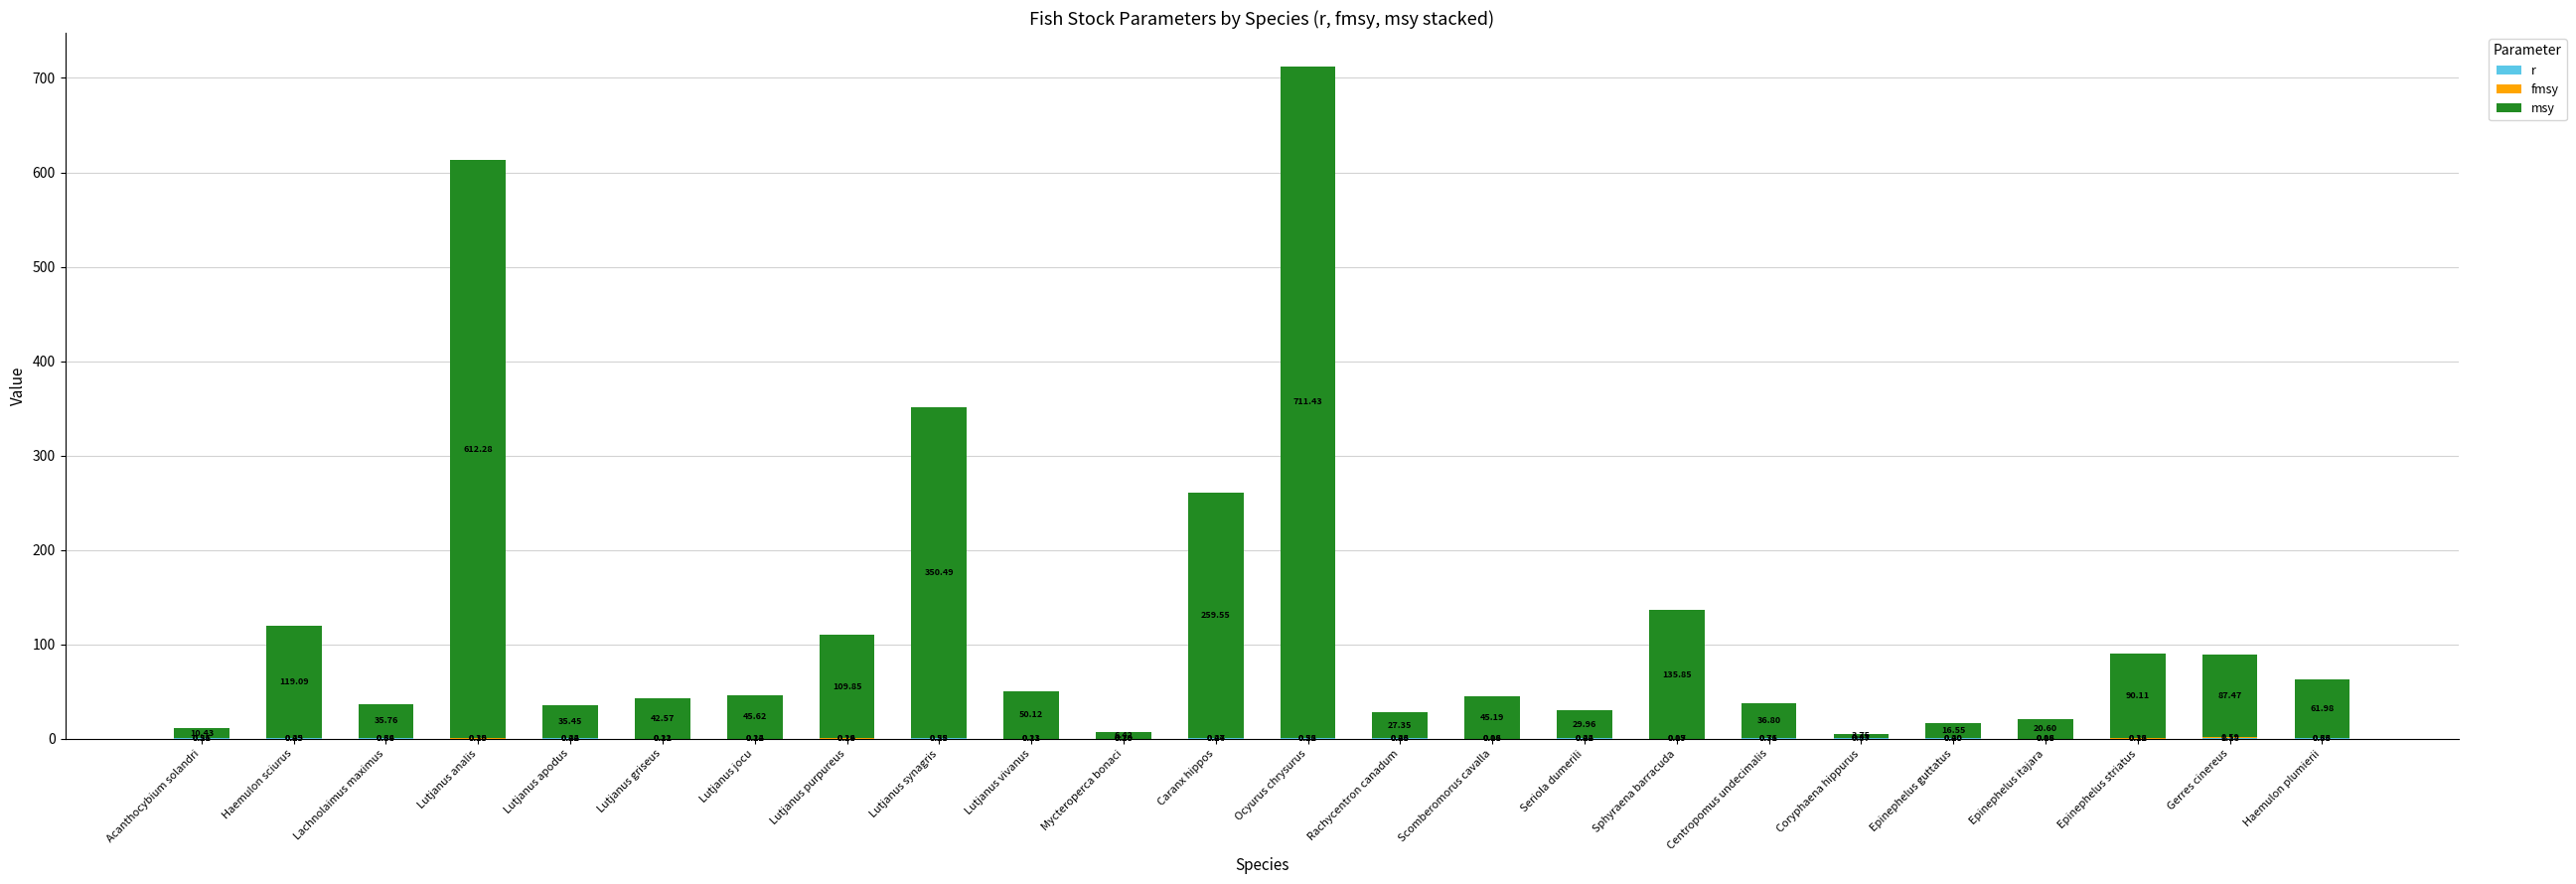

What are all the series names shown in the legend?

r, fmsy, msy